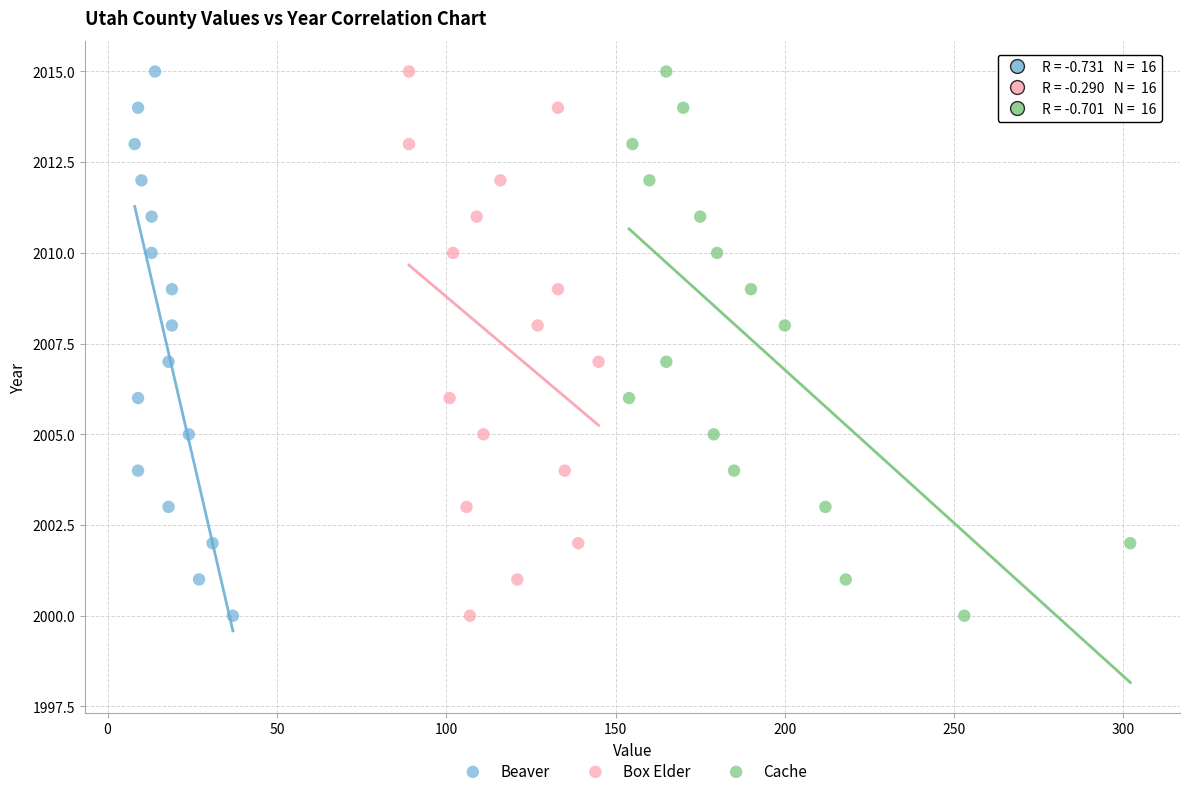

What are all the series names shown in the legend?

Beaver, Box Elder, Cache